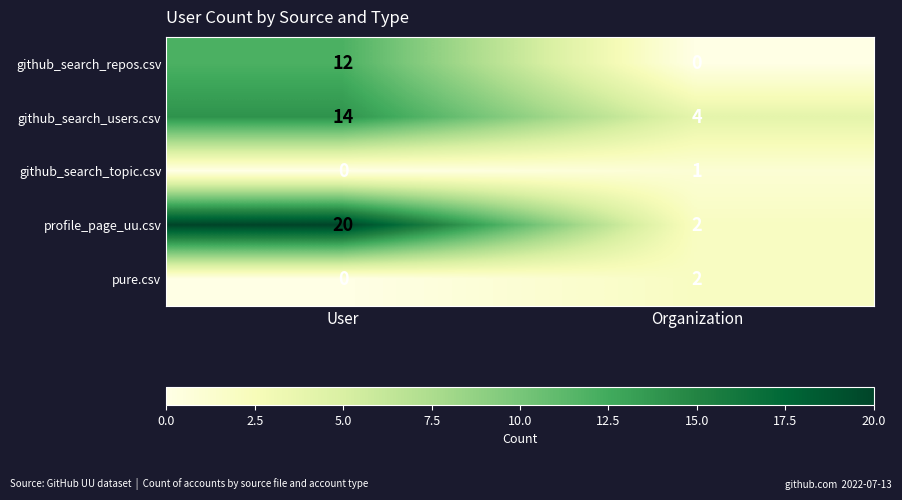

Rank the categories by profile_page_uu.csv value from lowest to highest.

Organization, User